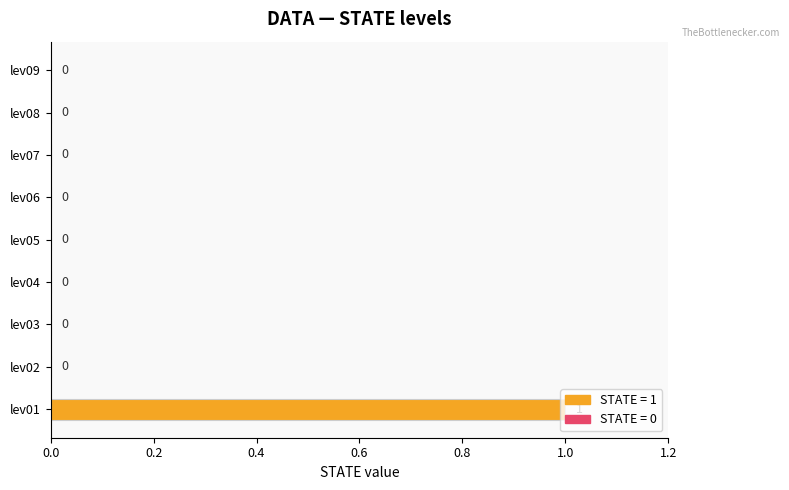

How many values are between 0 and 1?

9